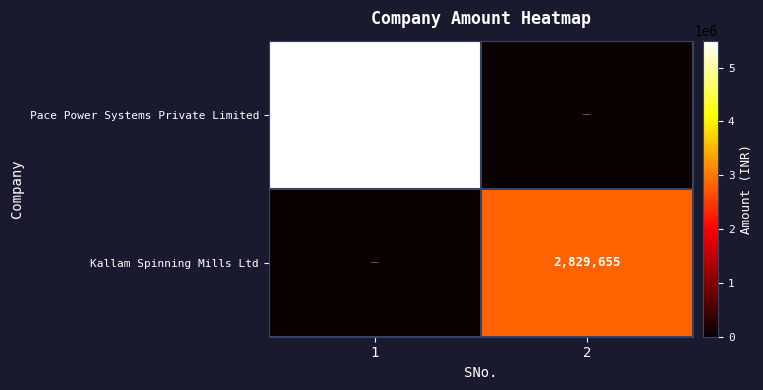

The value of Pace Power Systems Private Limited at 1 is 7199159. True or false?

False